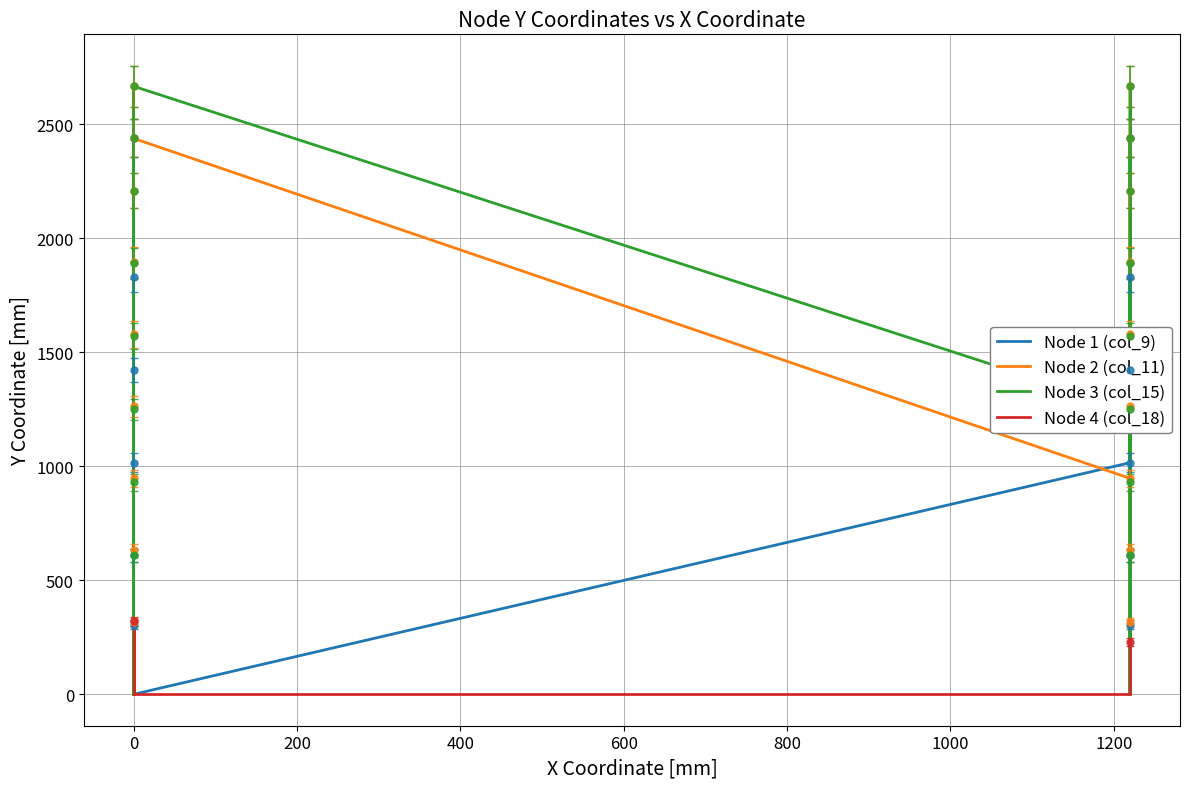

Reading left to right, list all the values displayed in this chart.

Node 1 (col_9): 0.0	304.8	1016.0	609.6	2438.4	0.0	1828.8	1422.4	0.0	0.0	1016.0	609.6	1828.8	1422.4	0.0	304.8	0.0	2438.4	0.0	0.0
Node 2 (col_11): 0.0	315.7	947.1	631.4	1894.1	2209.8	1578.4	1262.7	2667.0	2438.4	947.1	631.4	1578.4	1262.7	0.0	315.7	2209.8	1894.1	2438.4	2667.0
Node 3 (col_15): 0.0	610.0	1249.9	930.0	2209.8	2438.4	1889.8	1569.9	0.0	2667.0	1249.9	930.0	1889.8	1569.9	0.0	610.0	2438.4	2209.8	2667.0	0.0
Node 4 (col_18): 0.0	0.0	0.0	0.0	0.0	0.0	0.0	0.0	320.0	0.0	0.0	0.0	0.0	0.0	0.0	0.0	0.0	0.0	0.0	228.6